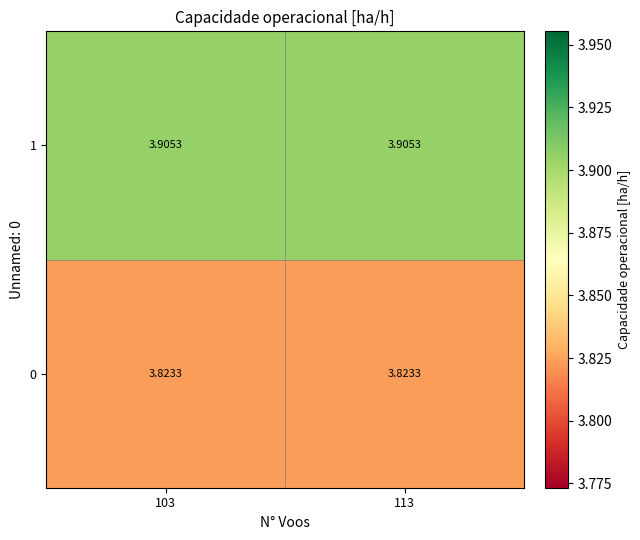

Is the value of 0 at 113 greater than the value of 1 at 103?

No